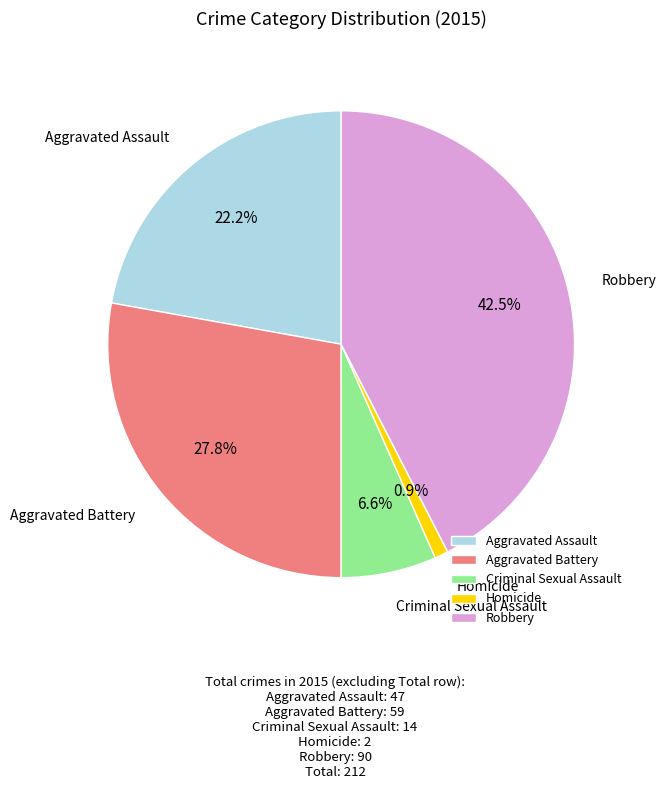

Is it true that Criminal Sexual Assault is 20% of the pie?

False